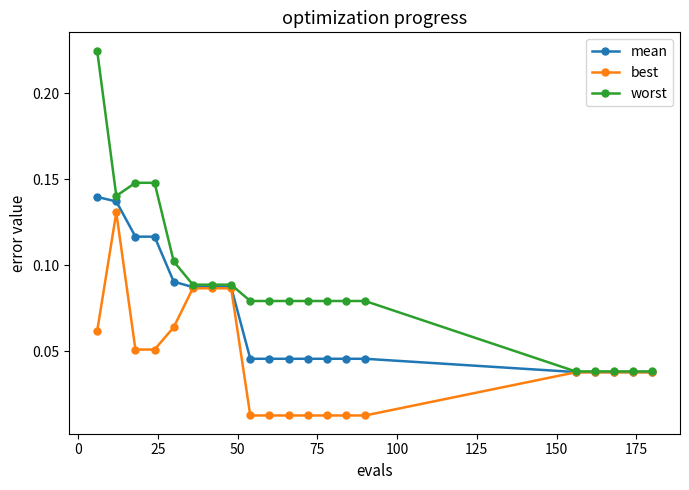

At how many categories does at least one series exceed 0?

20